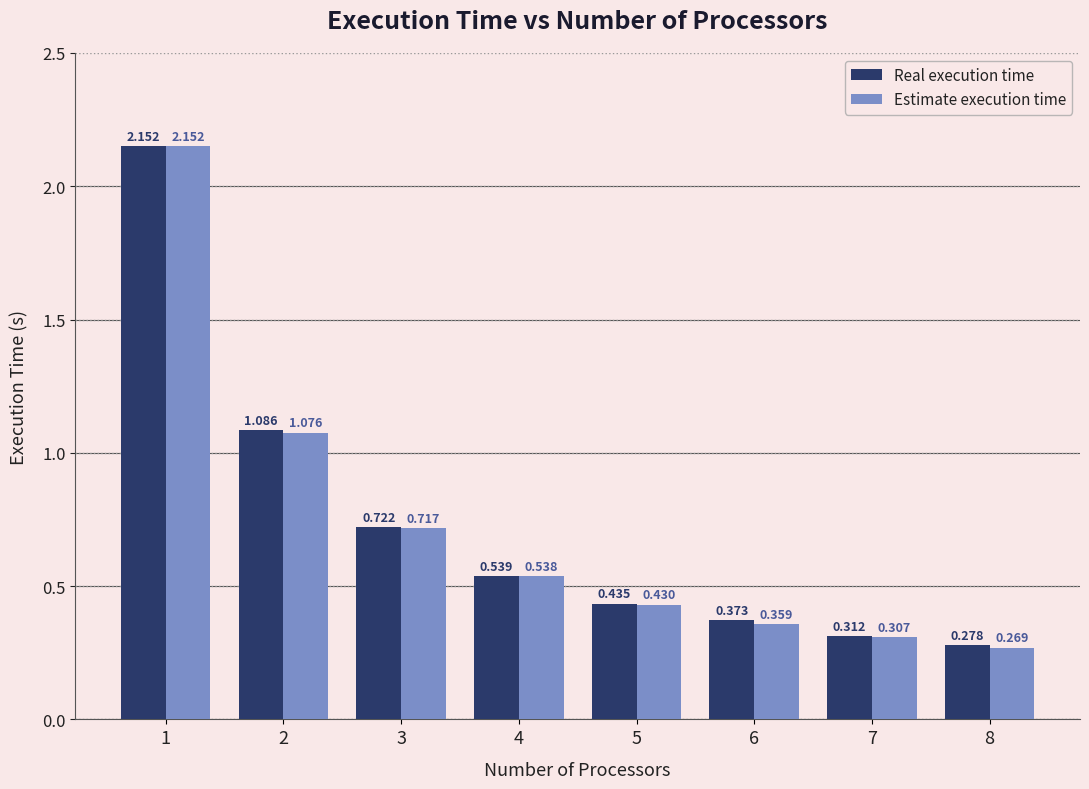

Rank the series at 7 from highest to lowest value.

Real execution time, Estimate execution time